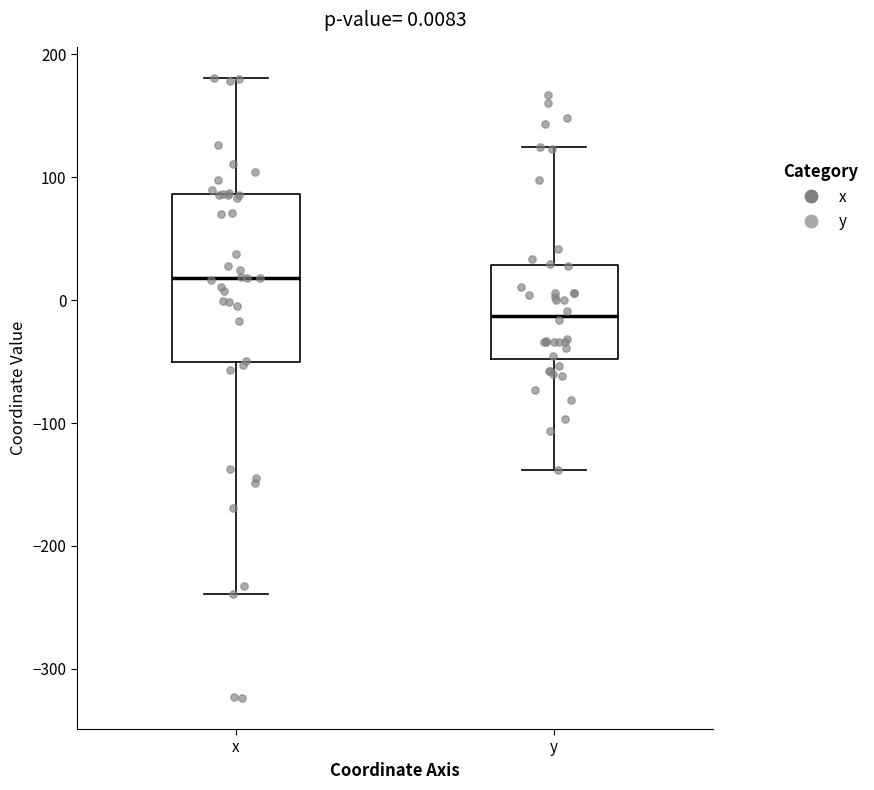

Which box's median line is the highest?

x